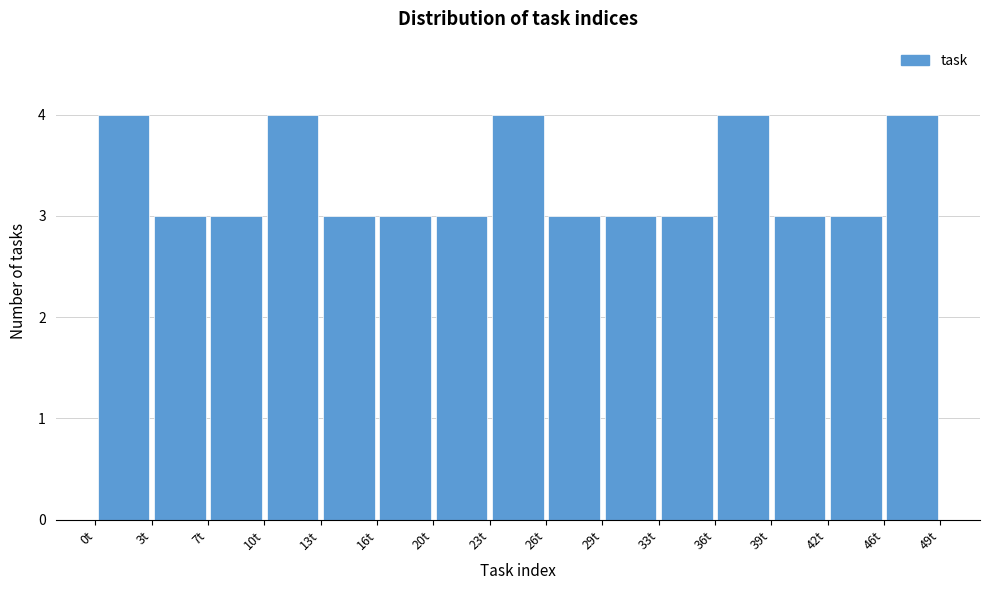

Reading left to right, list every bar in this chart as the range it spans on the x-axis followed by its height. Neither the bar edges nor the heights are printed on the chart, so give them approximately, as read against the axes.

0.0 to 3.5: 4
3.5 to 6.5: 3
6.5 to 10.0: 3
10.0 to 13.0: 4
13.0 to 16.5: 3
16.5 to 19.5: 3
19.5 to 23.0: 3
23.0 to 26.0: 4
26.0 to 29.5: 3
29.5 to 32.5: 3
32.5 to 36.0: 3
36.0 to 39.0: 4
39.0 to 42.5: 3
42.5 to 45.5: 3
45.5 to 49.0: 4